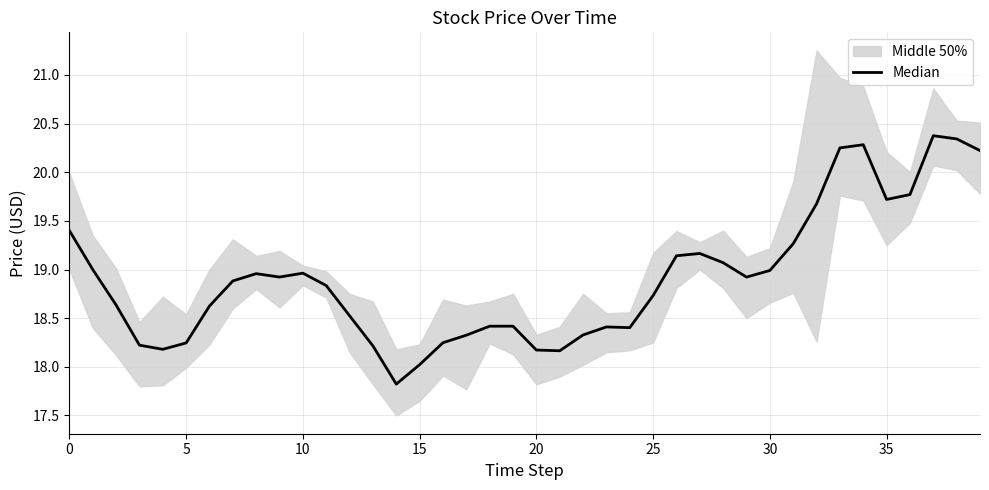

What is the difference between the maximum and minimum values?

2.6